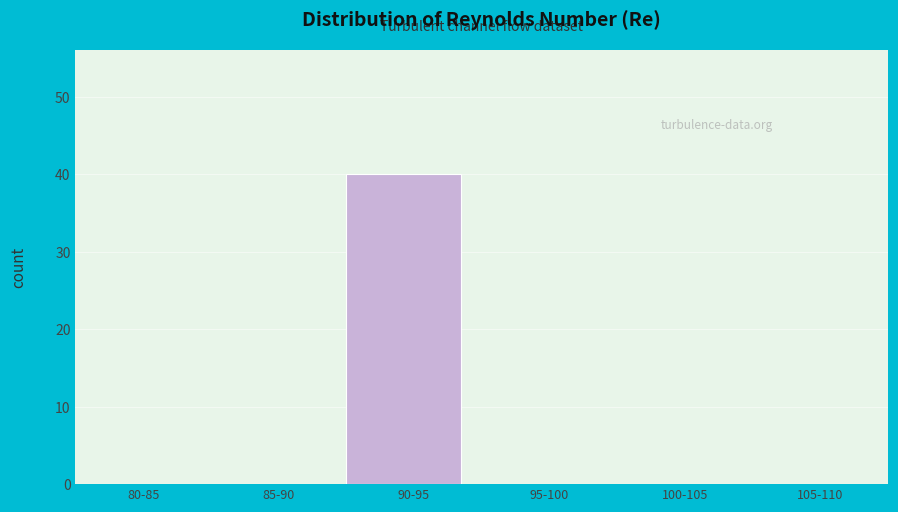

Reading left to right, transcribe all the data shown in this chart.

80-85=0	85-90=0	90-95=40	95-100=0	100-105=0	105-110=0